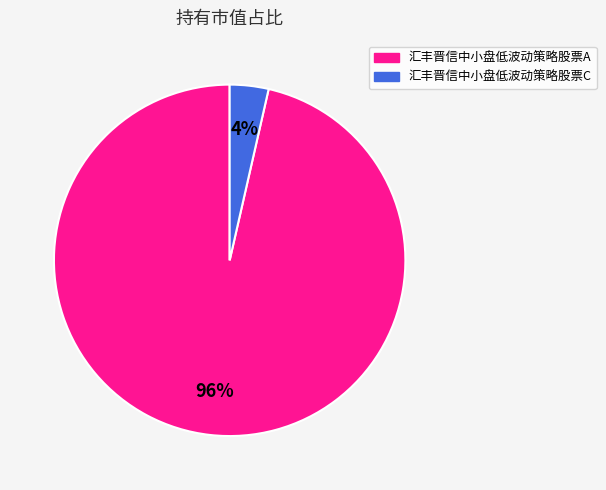

To the nearest percent, what portion does 汇丰晋信中小盘低波动策略股票A represent?

96%